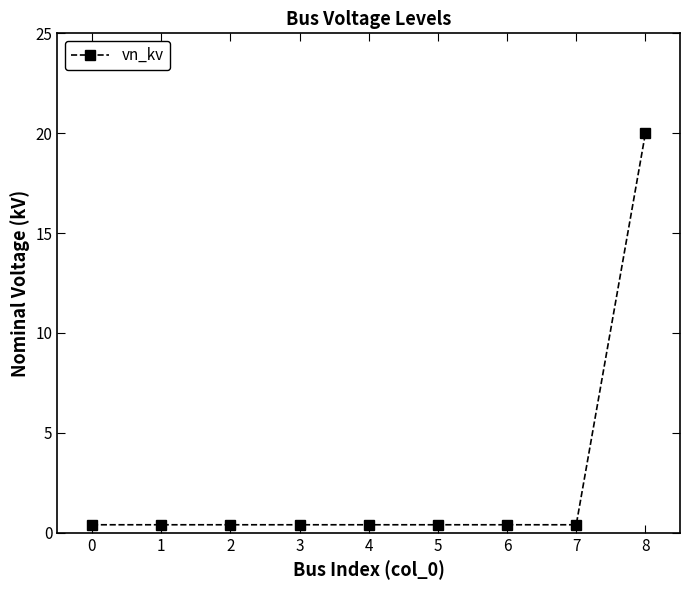

What is the sum of all values?

23.2